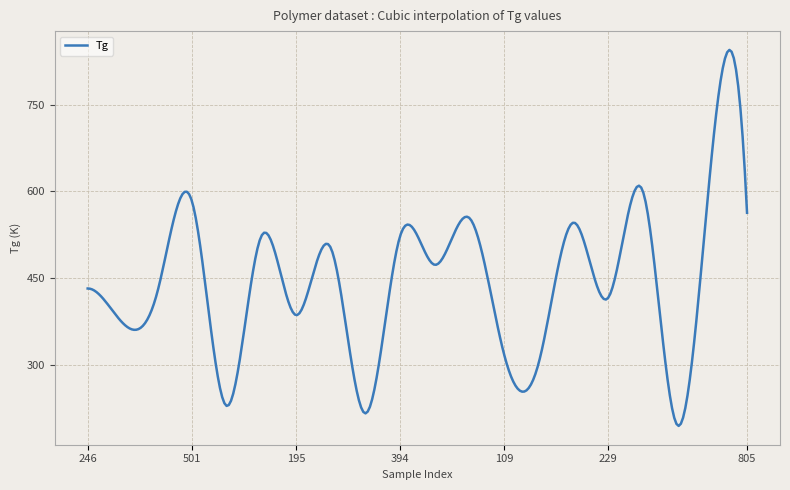

What is the smallest value displayed?

194.3